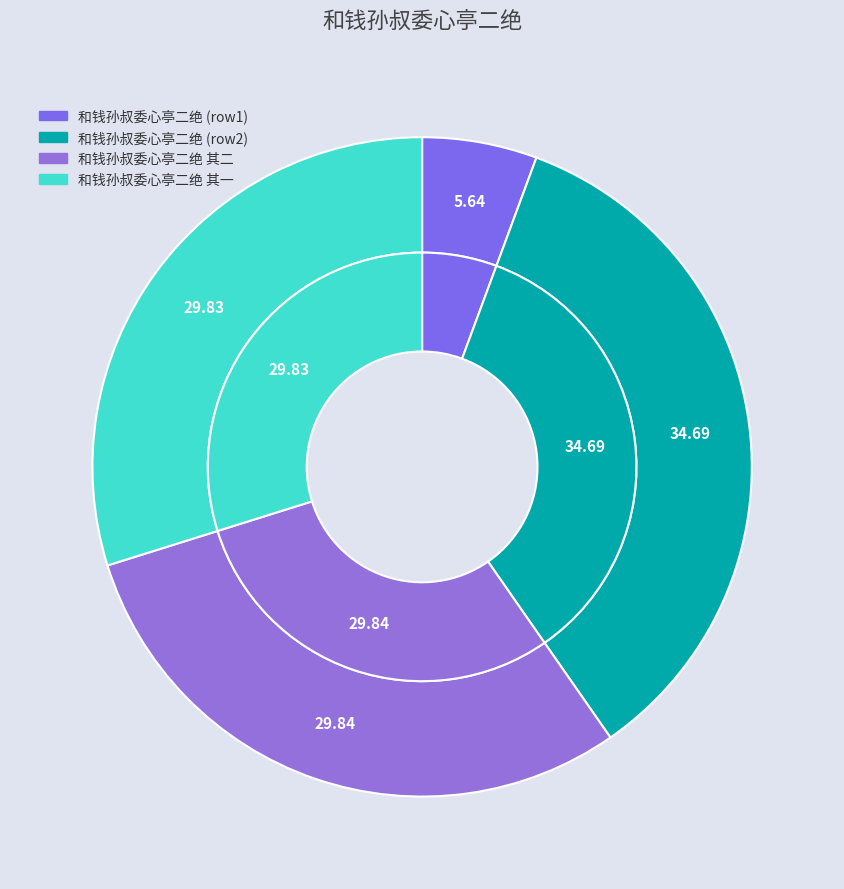

Rank the categories by value from highest to lowest.

和钱孙叔委心亭二绝, 和钱孙叔委心亭二绝 其二, 和钱孙叔委心亭二绝 其一, 和钱孙叔委心亭二绝